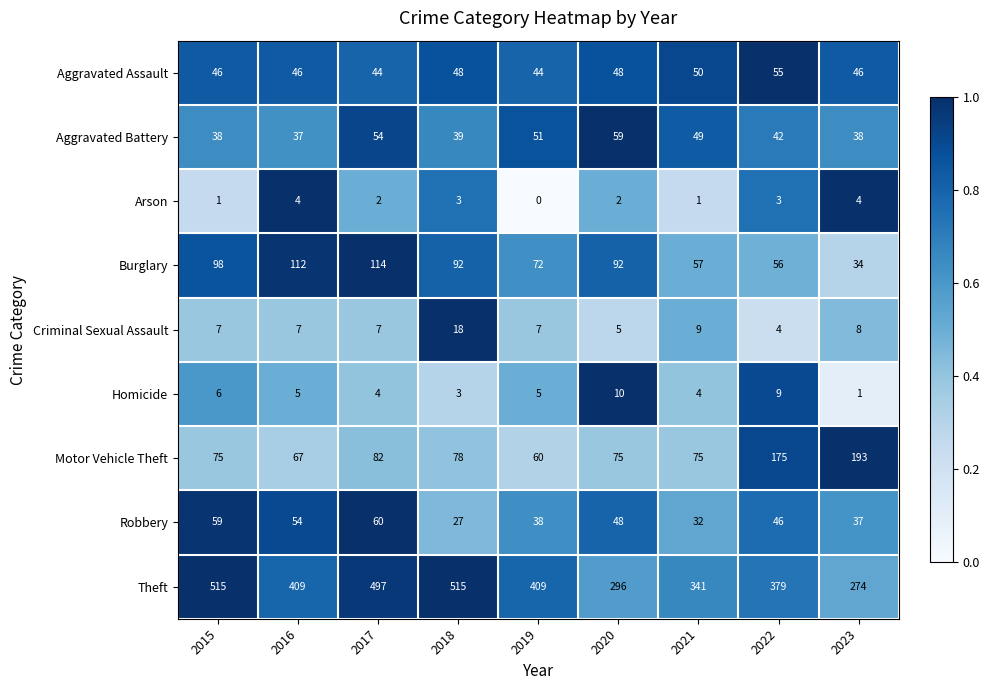

At which label is Criminal Sexual Assault closest to 11?

2021